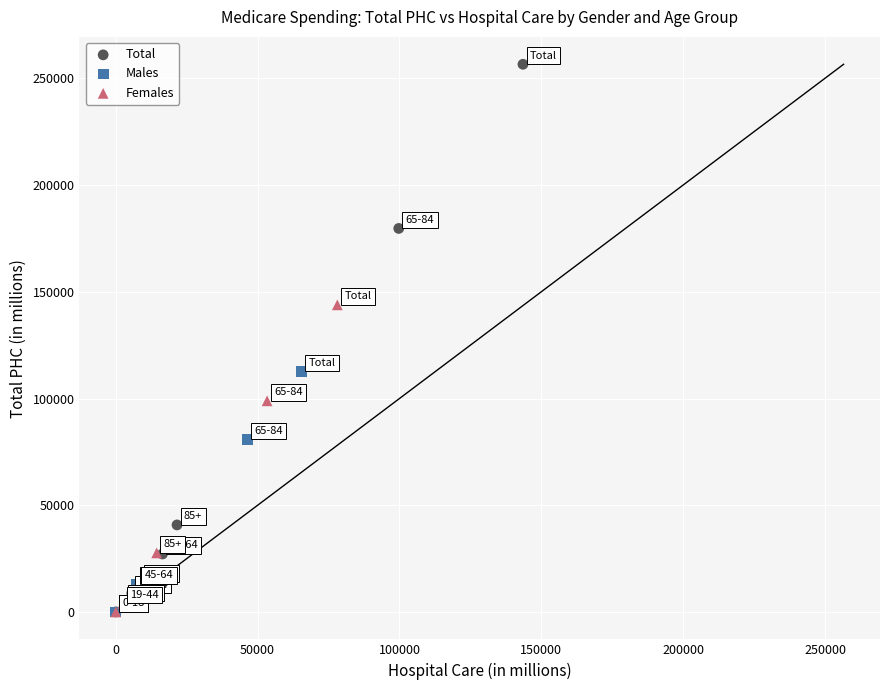

Which series contains the highest Y value?

Total